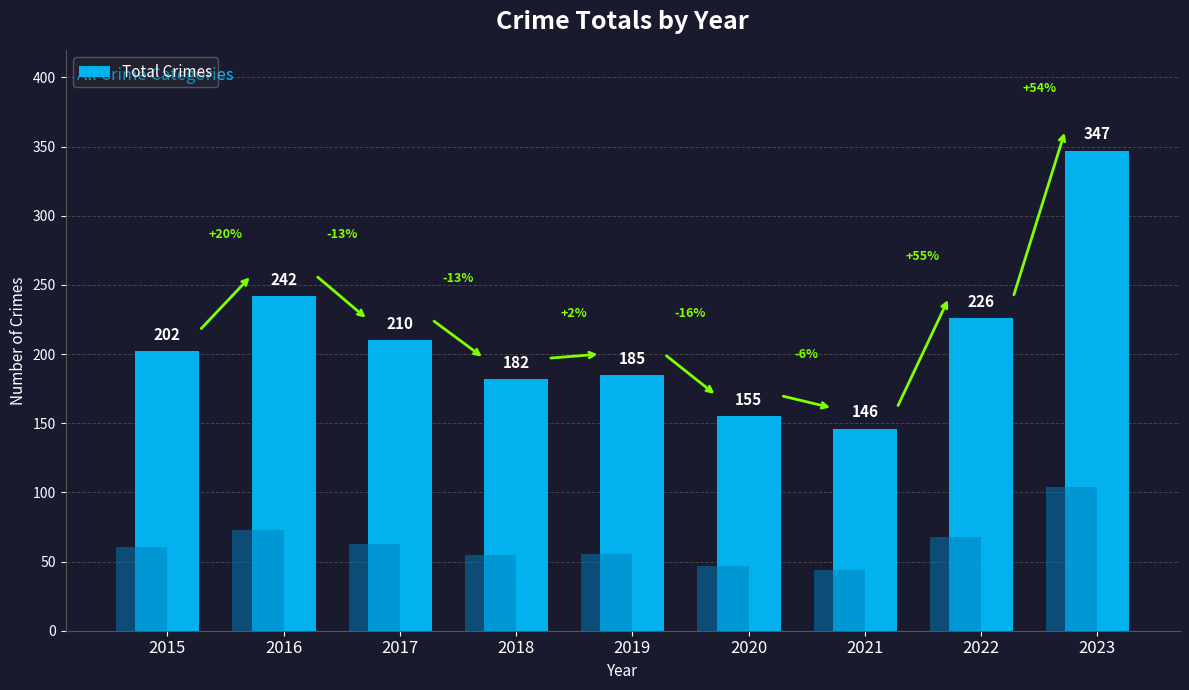

What is the change in value from 2017 to 2023?

+137